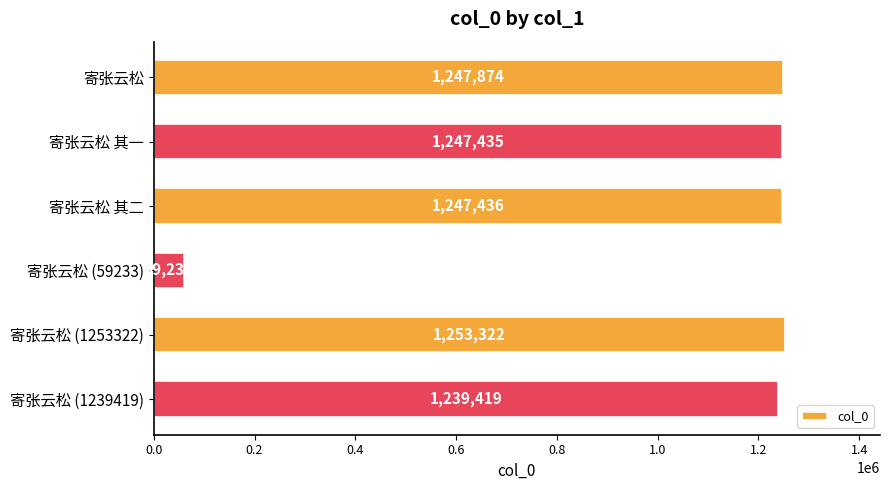

Reading bottom to top, list all the values displayed in this chart.

1239419	1253322	59233	1247436	1247435	1247874